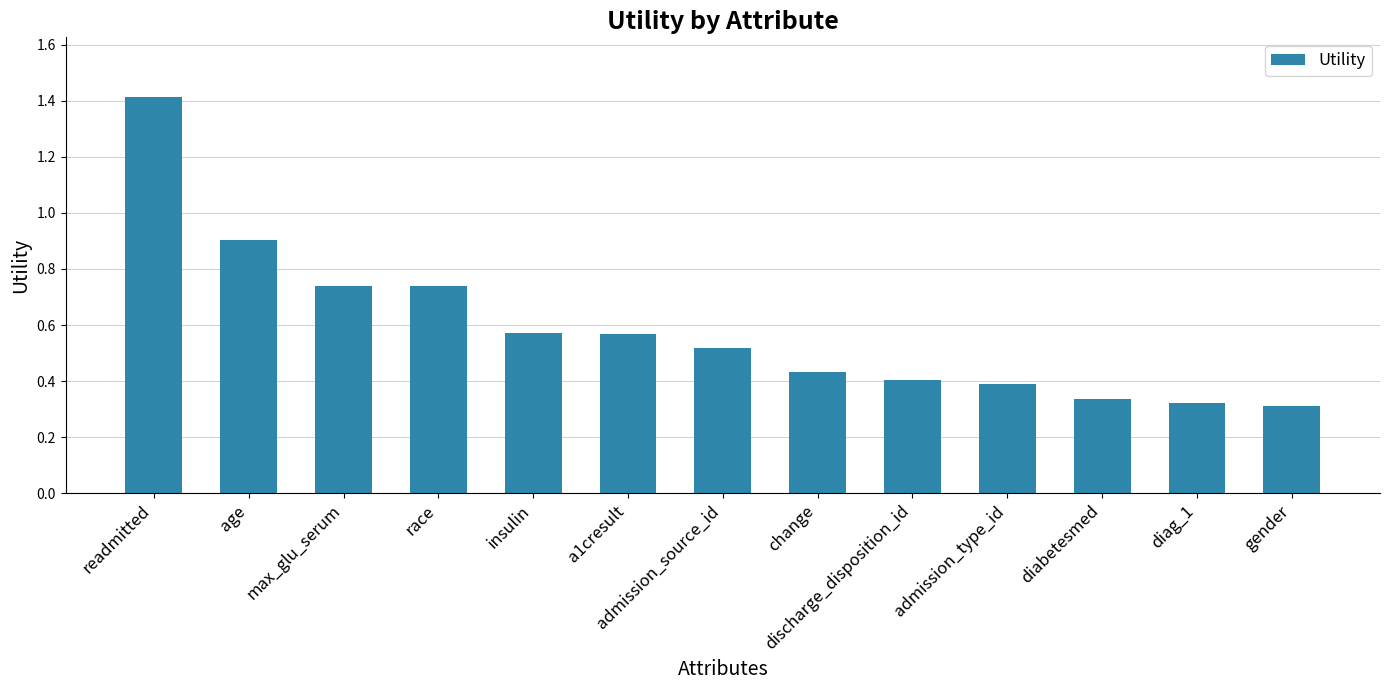

What position from the right is gender?

1